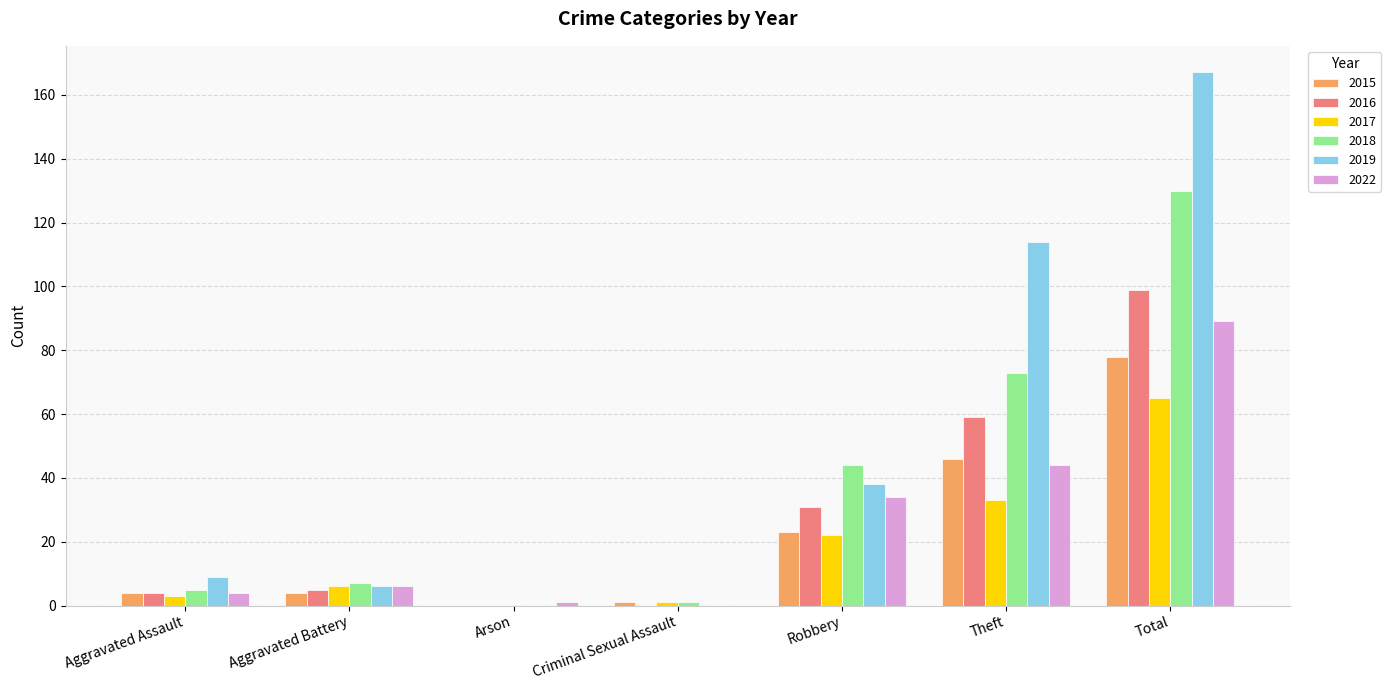

Where is 2016 nearest to the value 49?

Theft